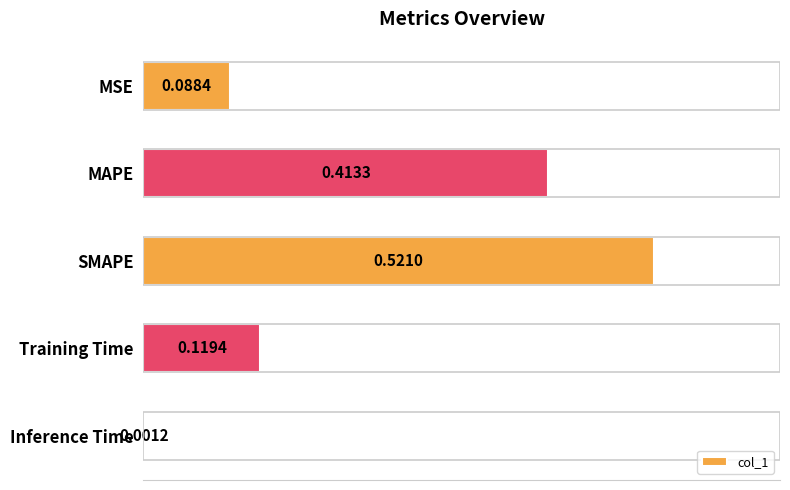

Where is the data nearest to the value 0?

Inference Time